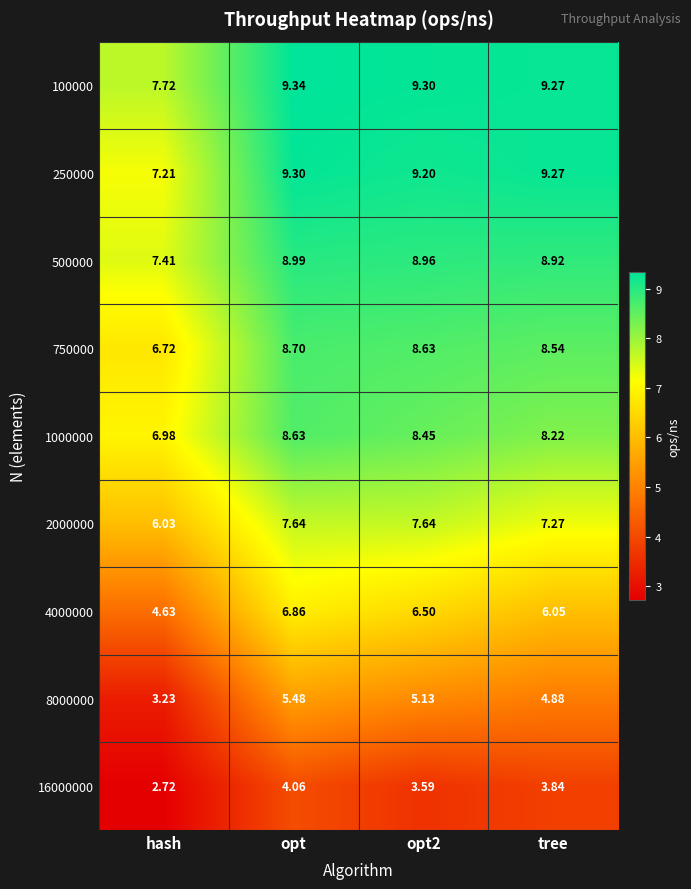

Which category has the highest value in the 16000000 series?

opt